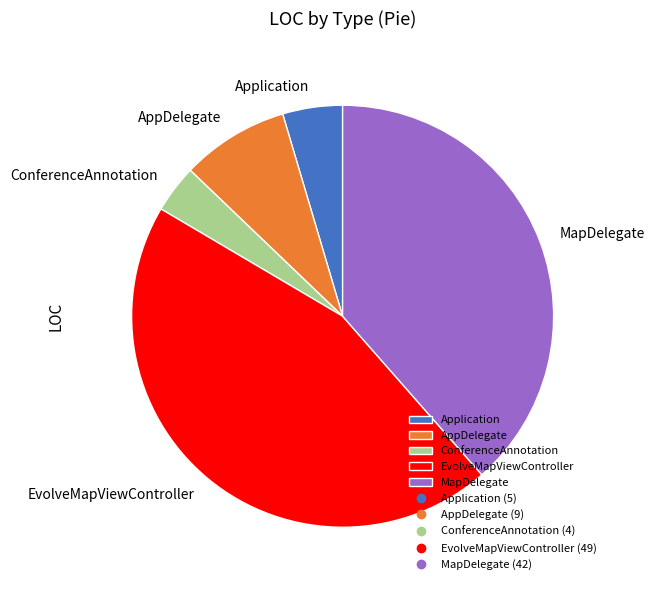

What is the smallest slice in the pie chart?

ConferenceAnnotation